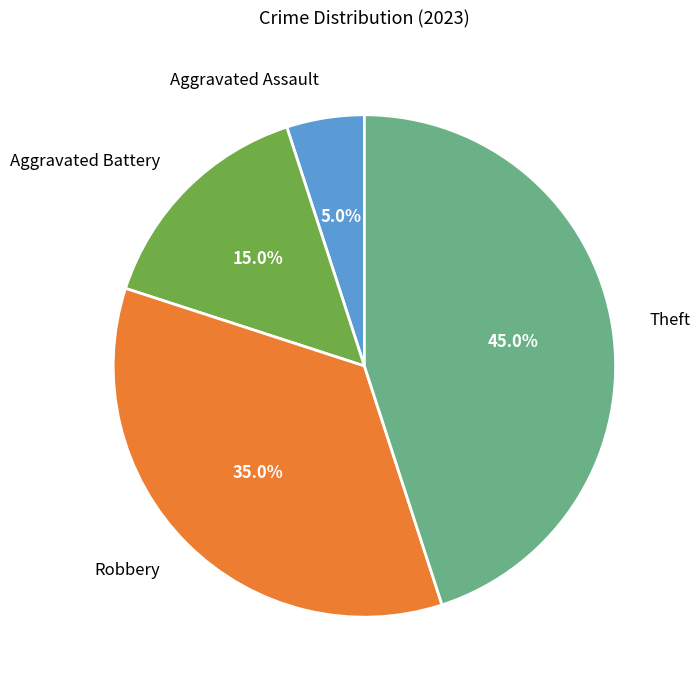

Rank the categories by value from lowest to highest.

Aggravated Assault, Aggravated Battery, Robbery, Theft